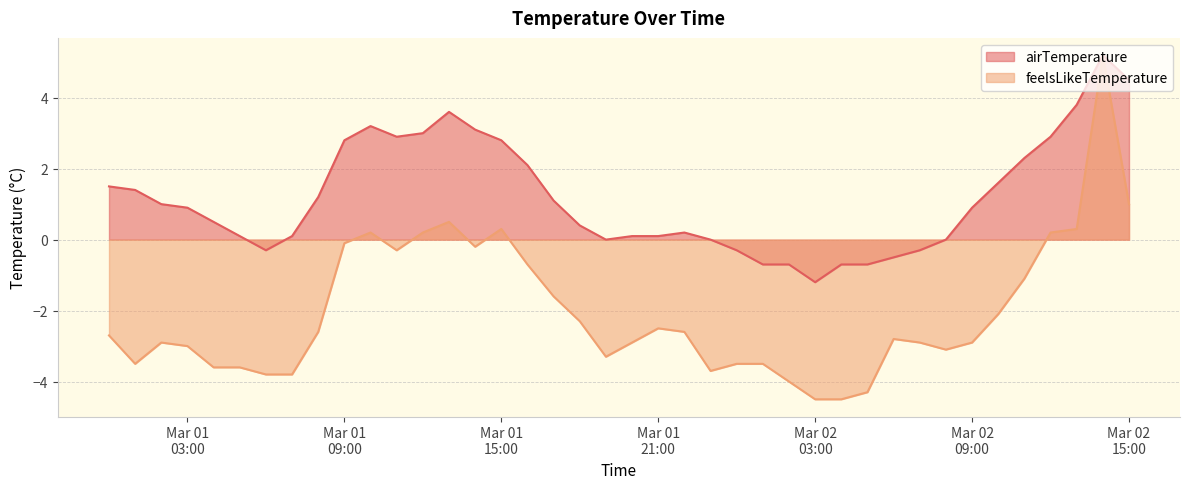

The value of airTemperature at Mar 01 21:00 is 0.0. True or false?

False